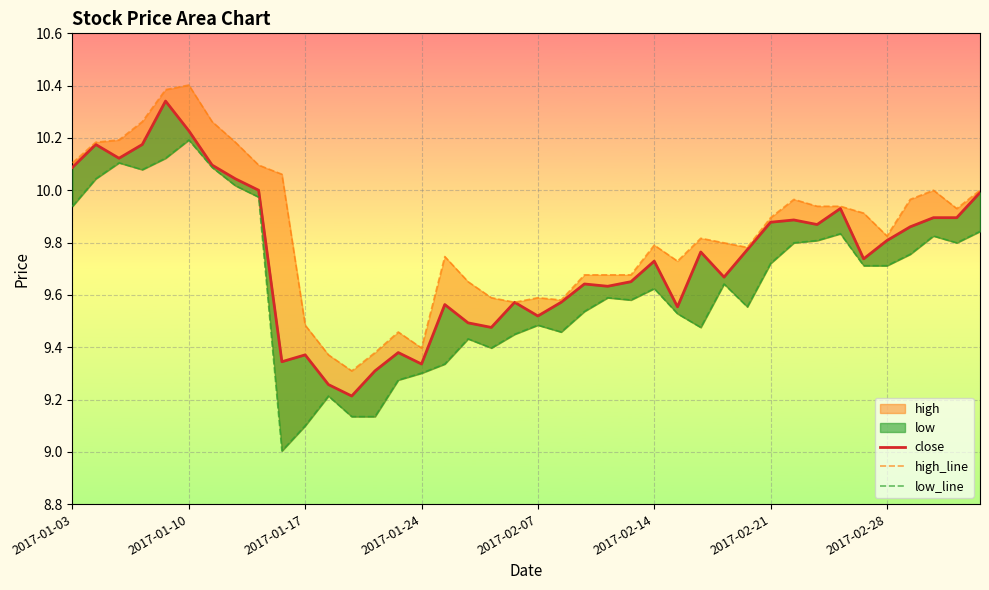

What is the minimum value for low_line?

9.0